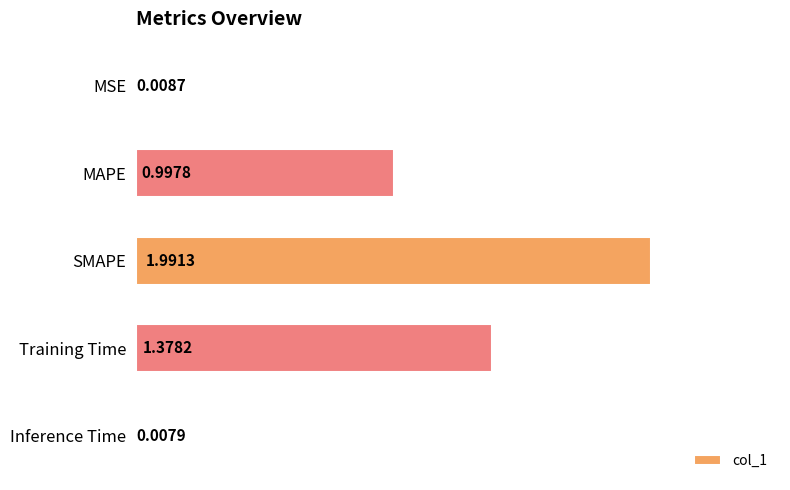

At which category does the chart reach its peak across all series?

SMAPE